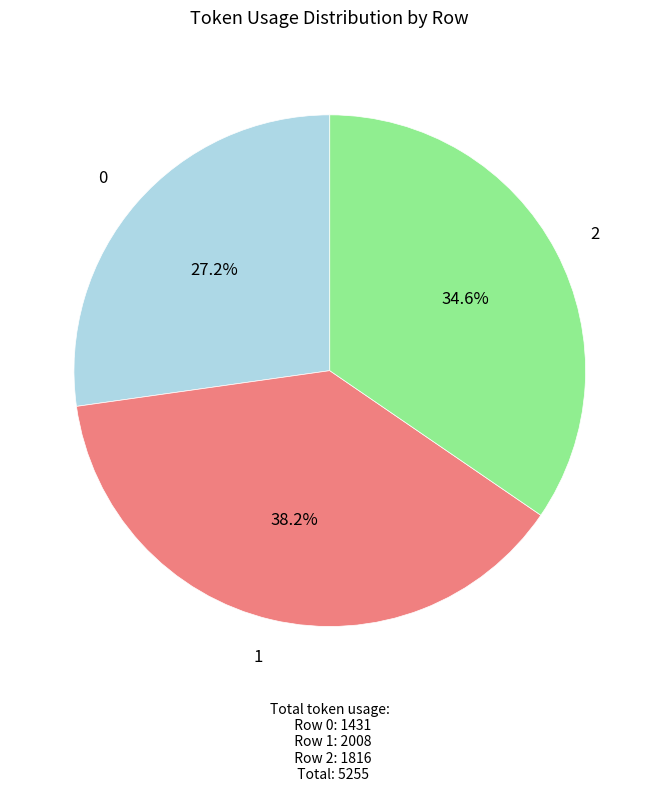

To the nearest percent, what portion does 2 represent?

35%